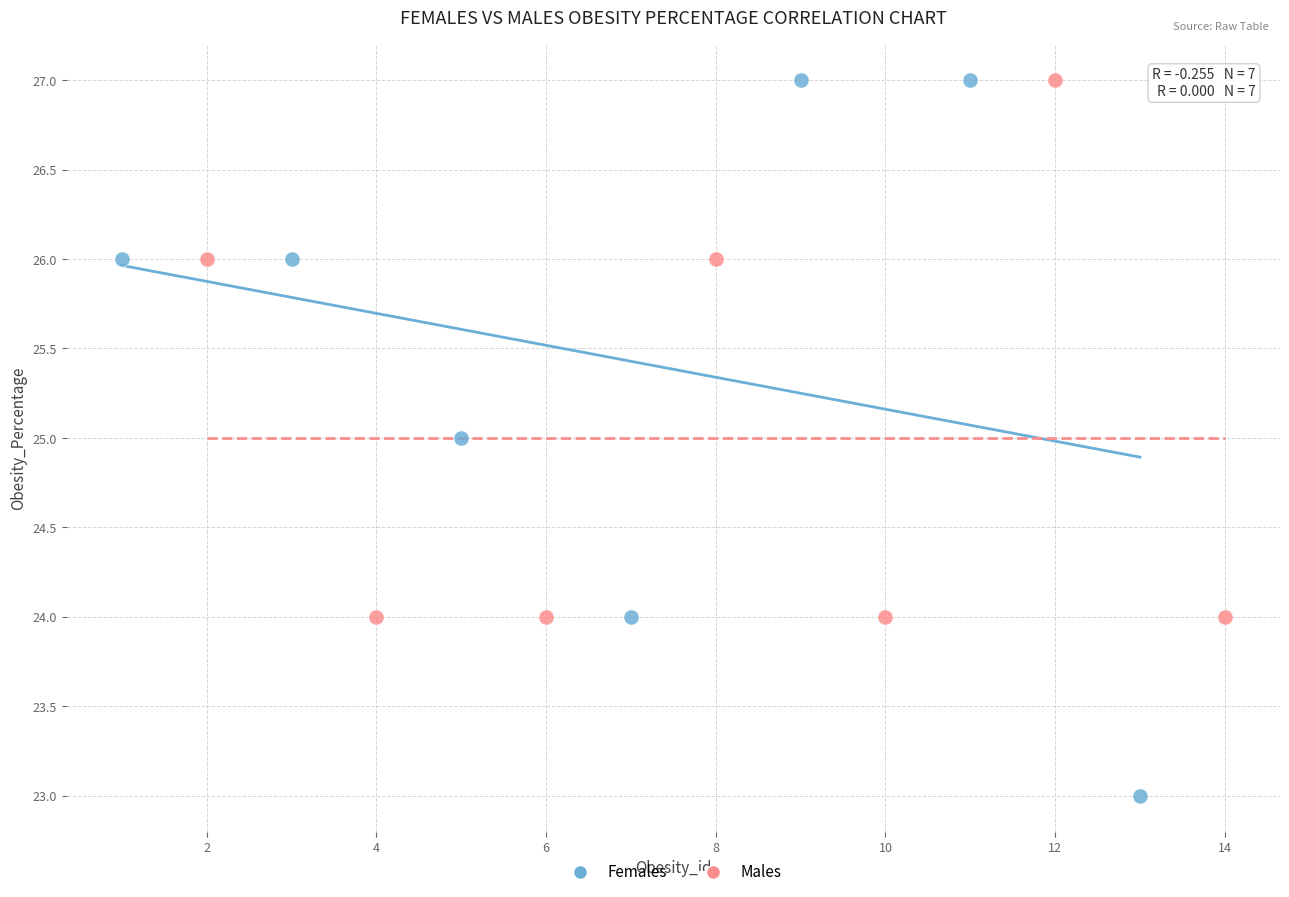

Which series reaches the minimum Y coordinate?

Females